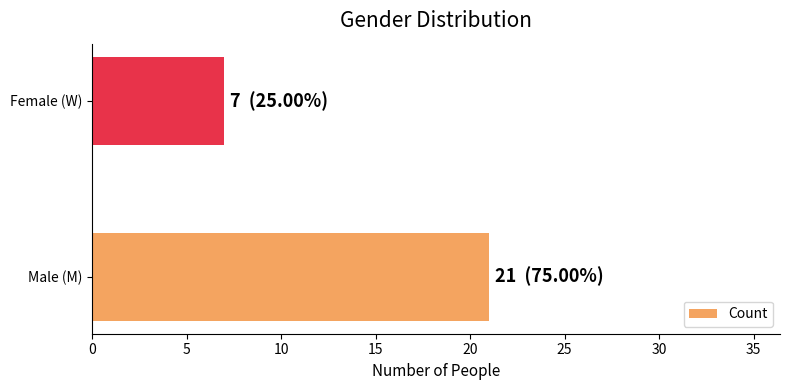

Reading bottom to top, extract all data points from this chart.

Male (M)=21	Female (W)=7